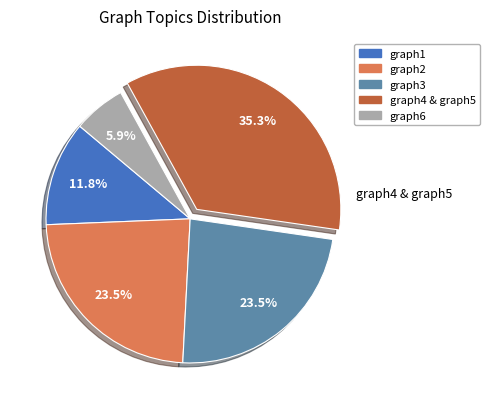

To the nearest percent, what is the difference between the largest and smallest slice percentages?

29%